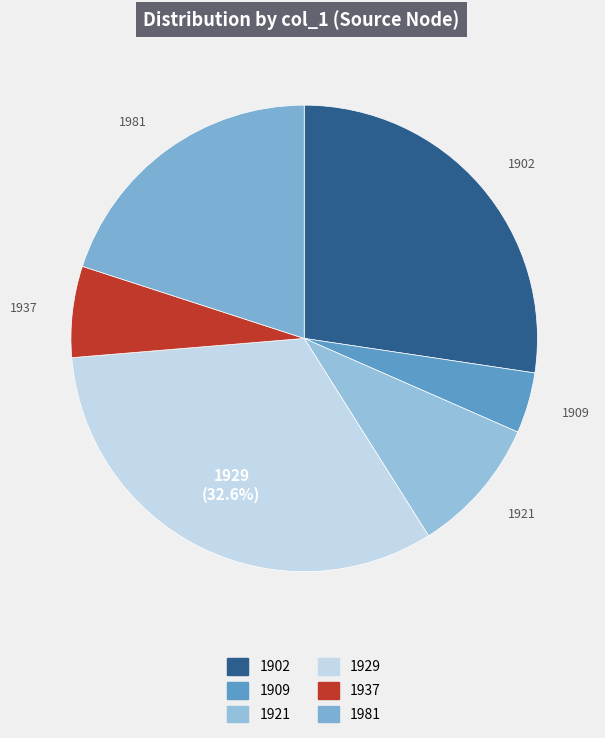

Between 1921 and 1937, which is larger?

1921